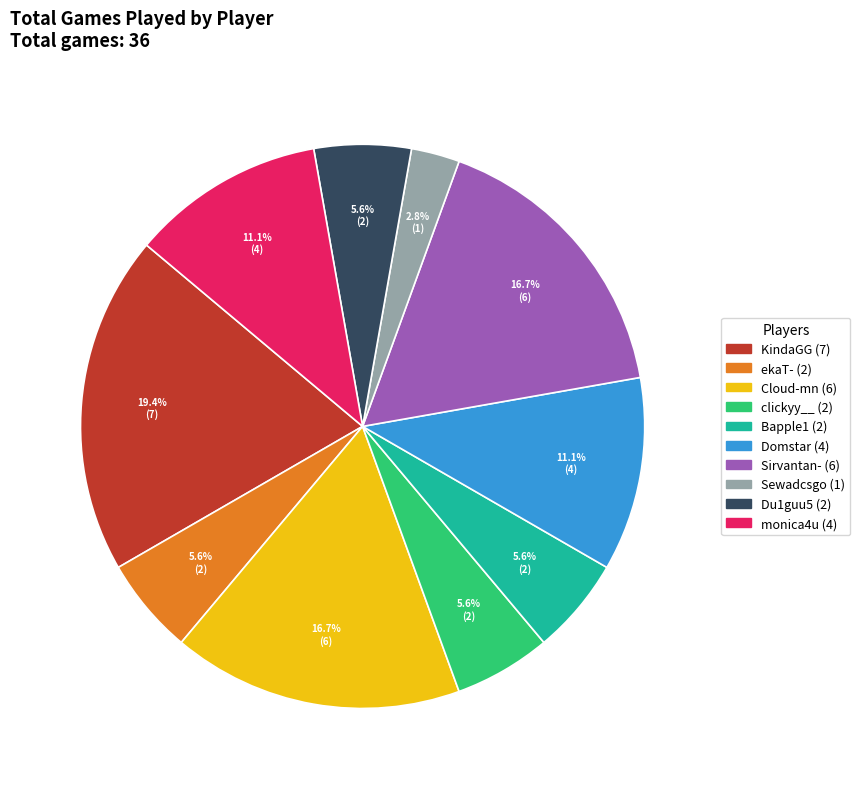

The monica4u slice represents 1% of the pie. True or false?

False